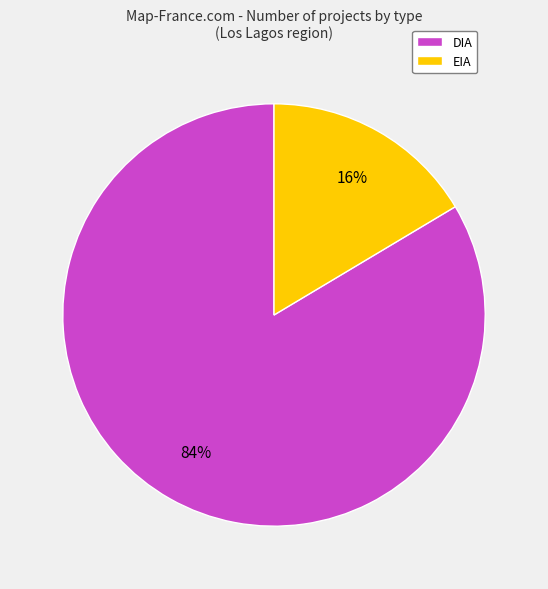

To the nearest percent, what is the combined percentage of DIA and EIA?

100%